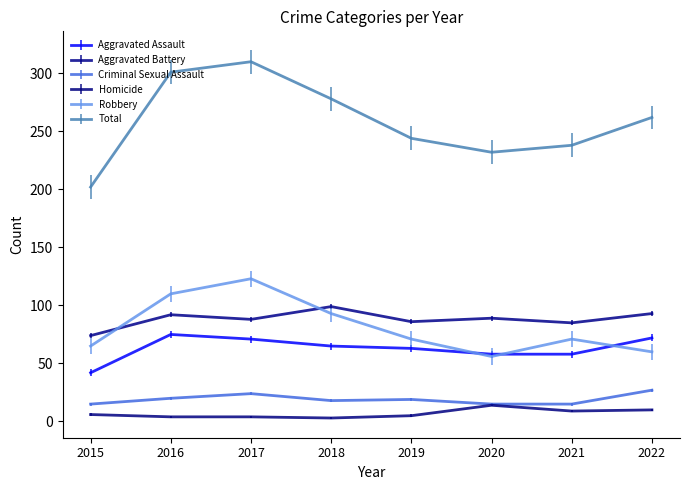

Is the value of Total at 2016 greater than the value of Aggravated Battery at 2022?

Yes